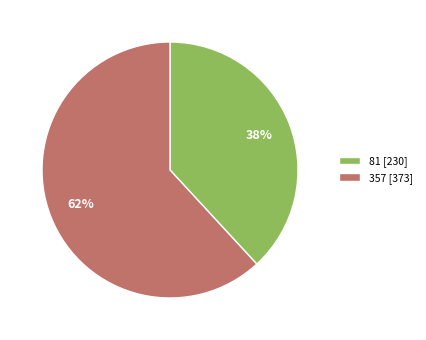

Rank the categories by value from highest to lowest.

357, 81